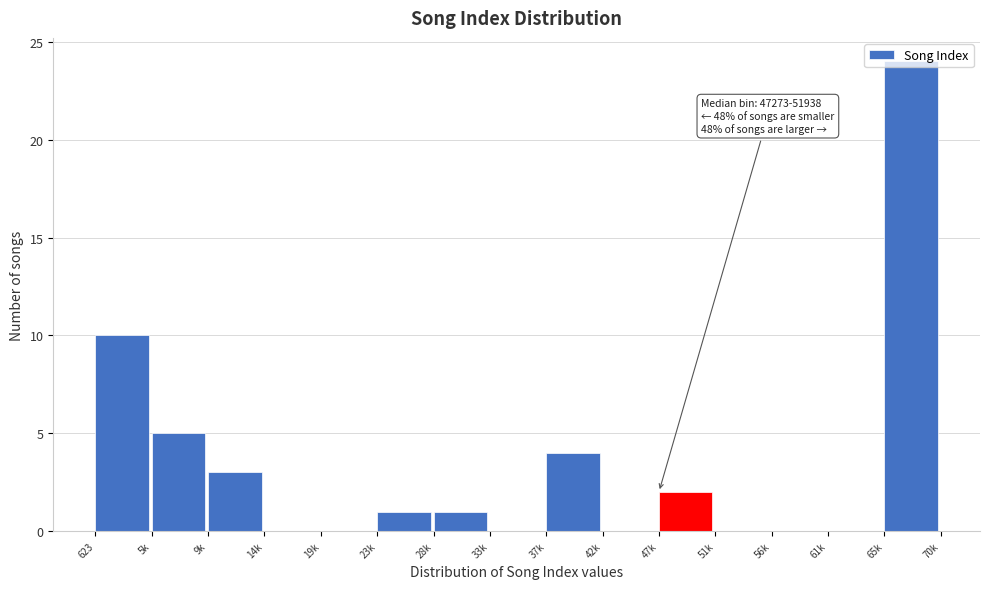

What is the change in value from 19k to 28k?

+1